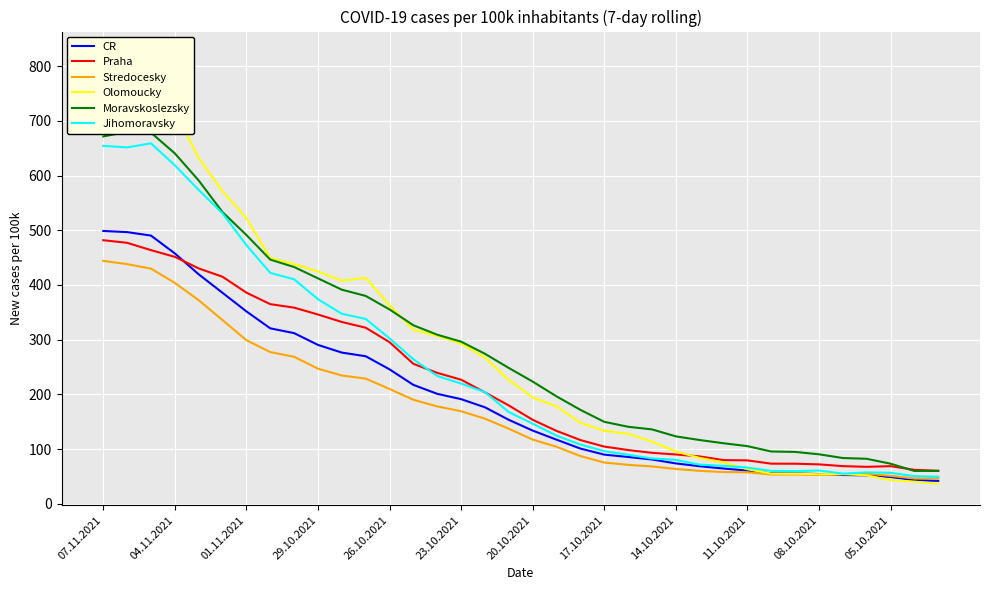

How many interior local peaks does the Stredocesky series have?

1